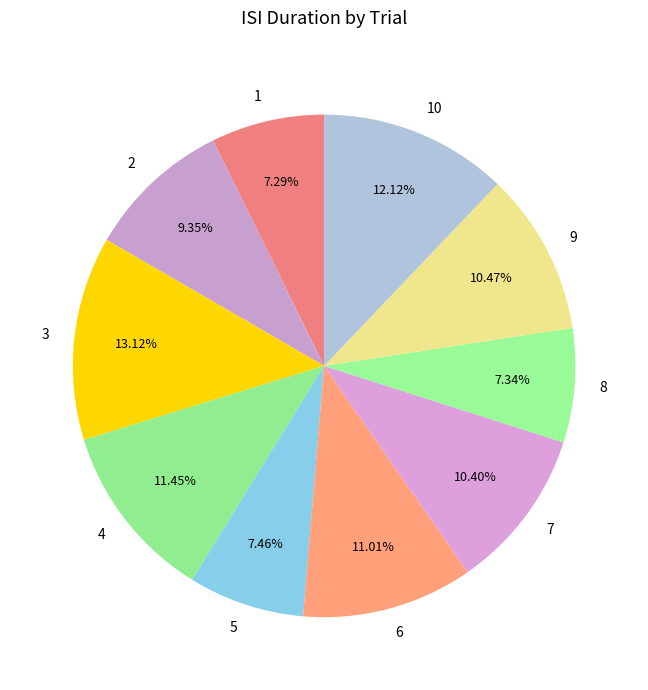

The 5 slice represents 7% of the pie. True or false?

True